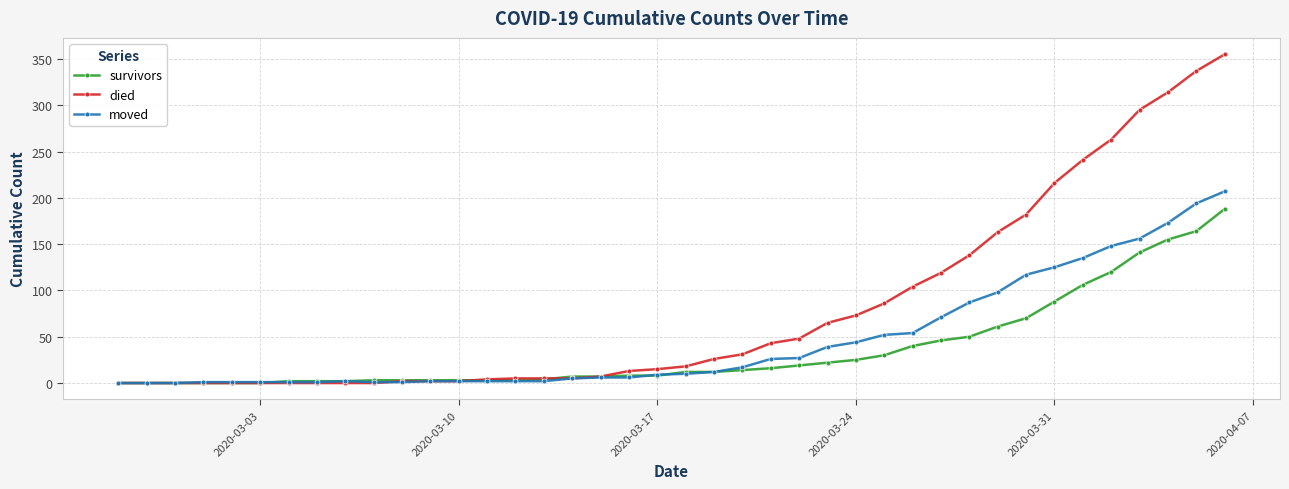

Which series has the largest total across all categories?

died